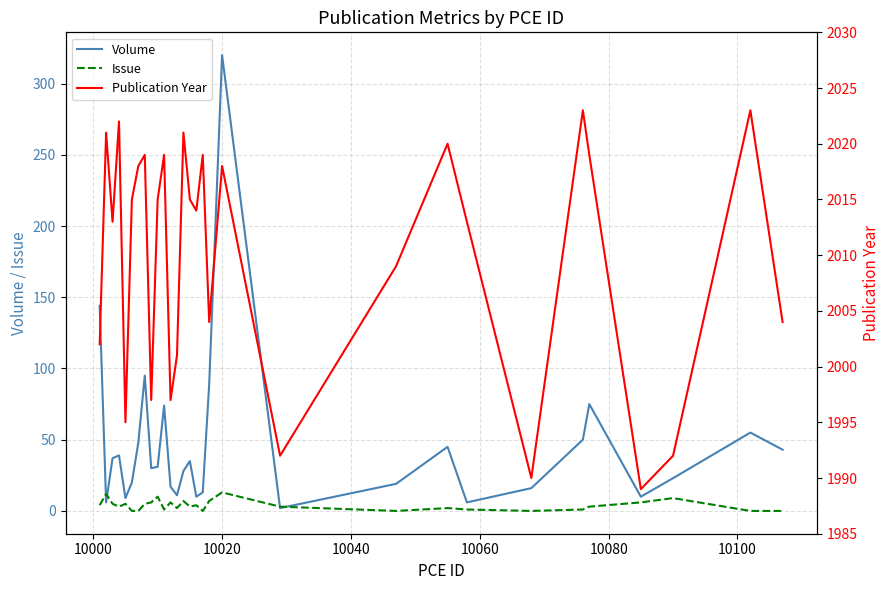

What is the maximum value for Volume?

320